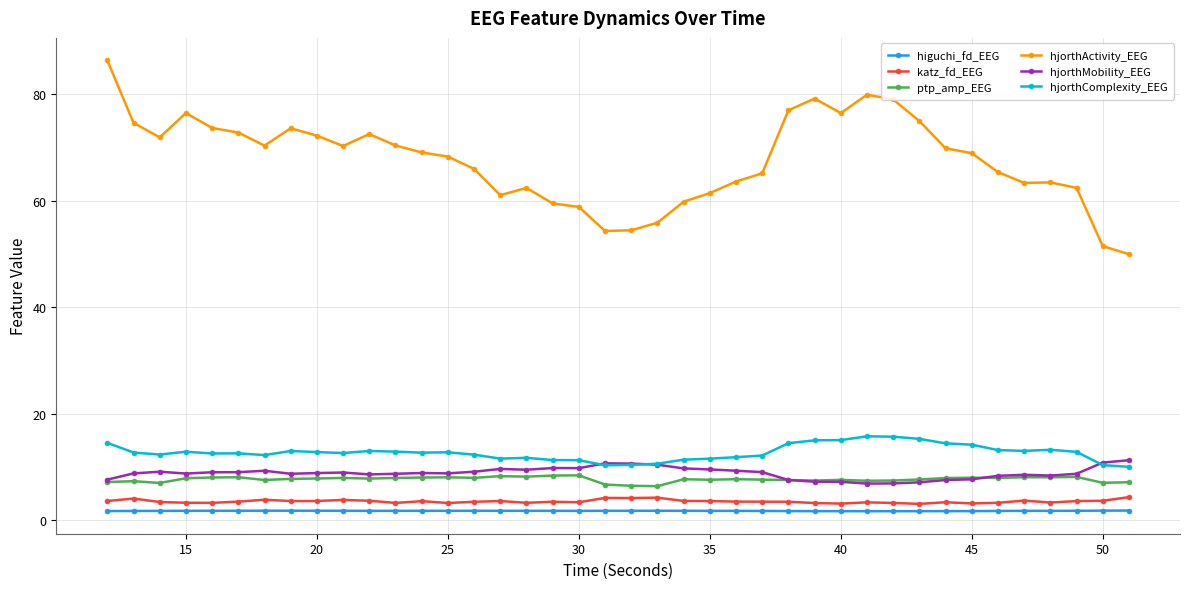

Which series has the largest total across all categories?

hjorthActivity_EEG